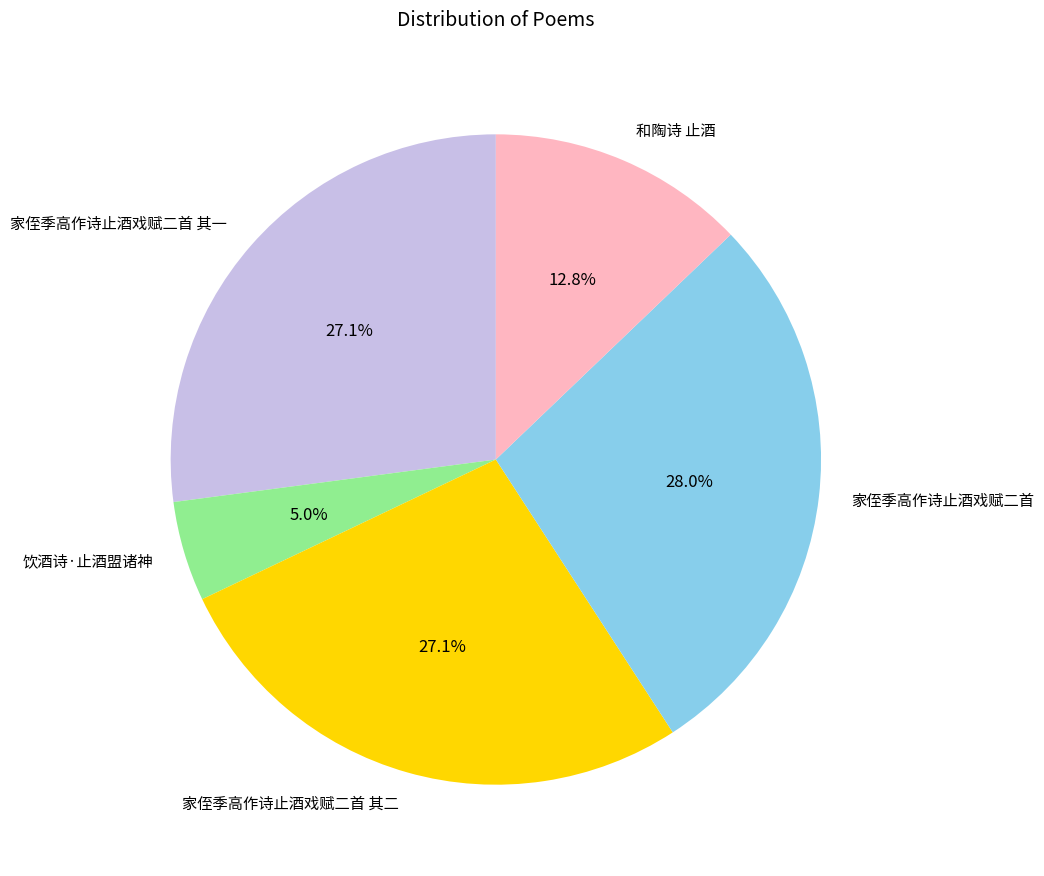

Approximately how many times larger is the value at 家侄季高作诗止酒戏赋二首 compared to 家侄季高作诗止酒戏赋二首 其二?

1.0